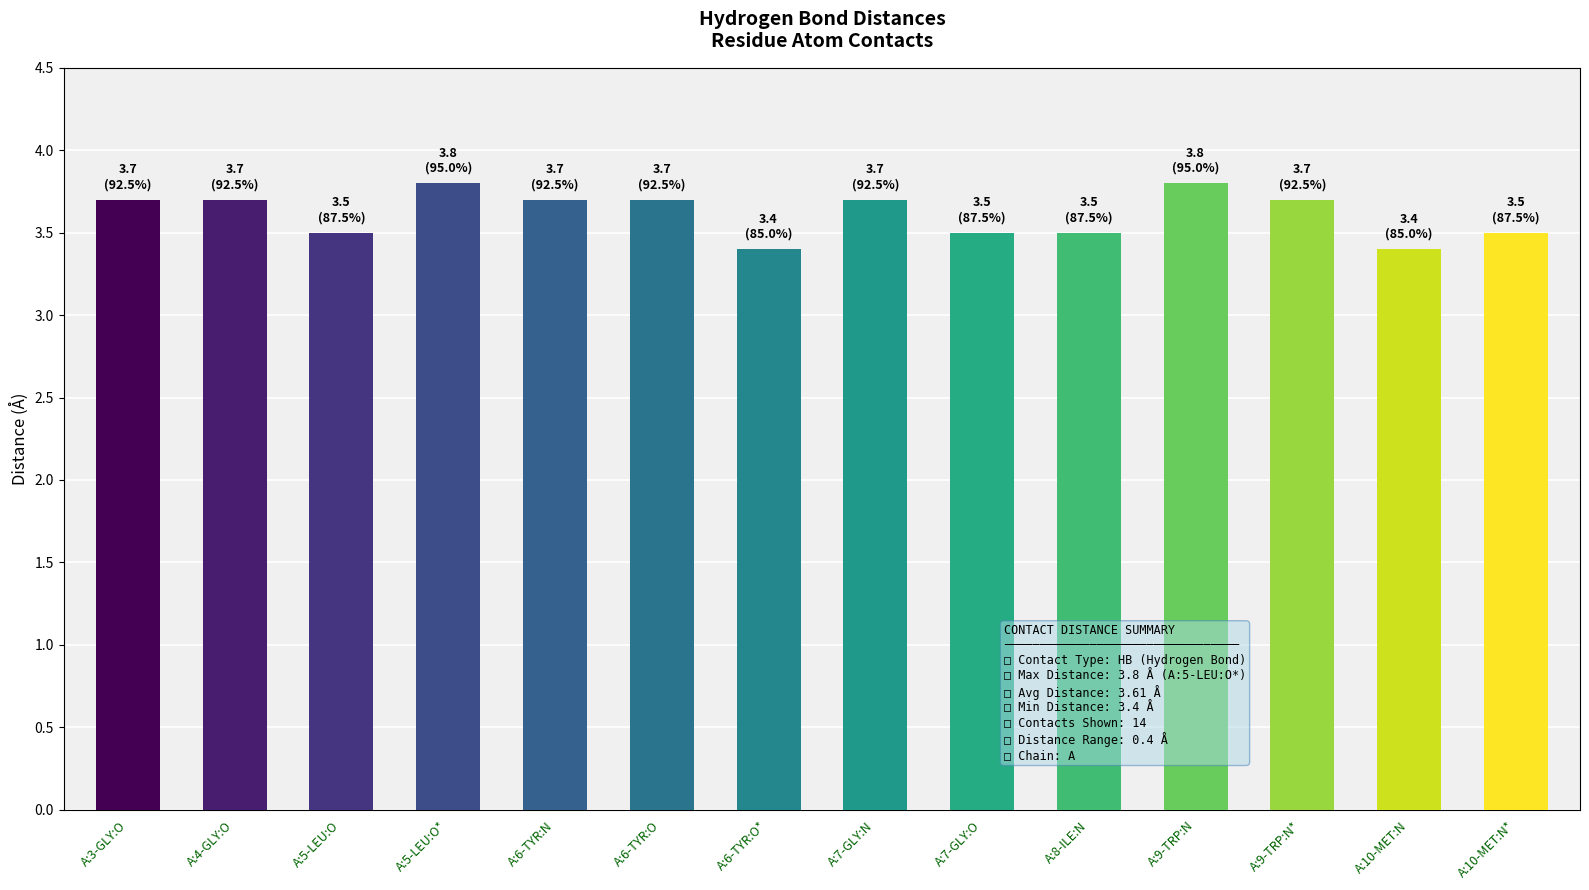

Count the values in the range 3 to 4.

14